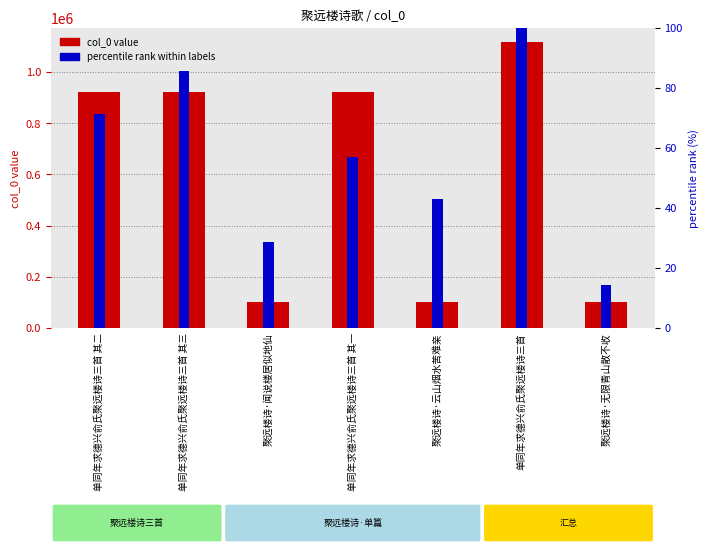

Is it true that col_0 value equals 50025.4 at 聚远楼诗·闻说楼居似地仙?

False